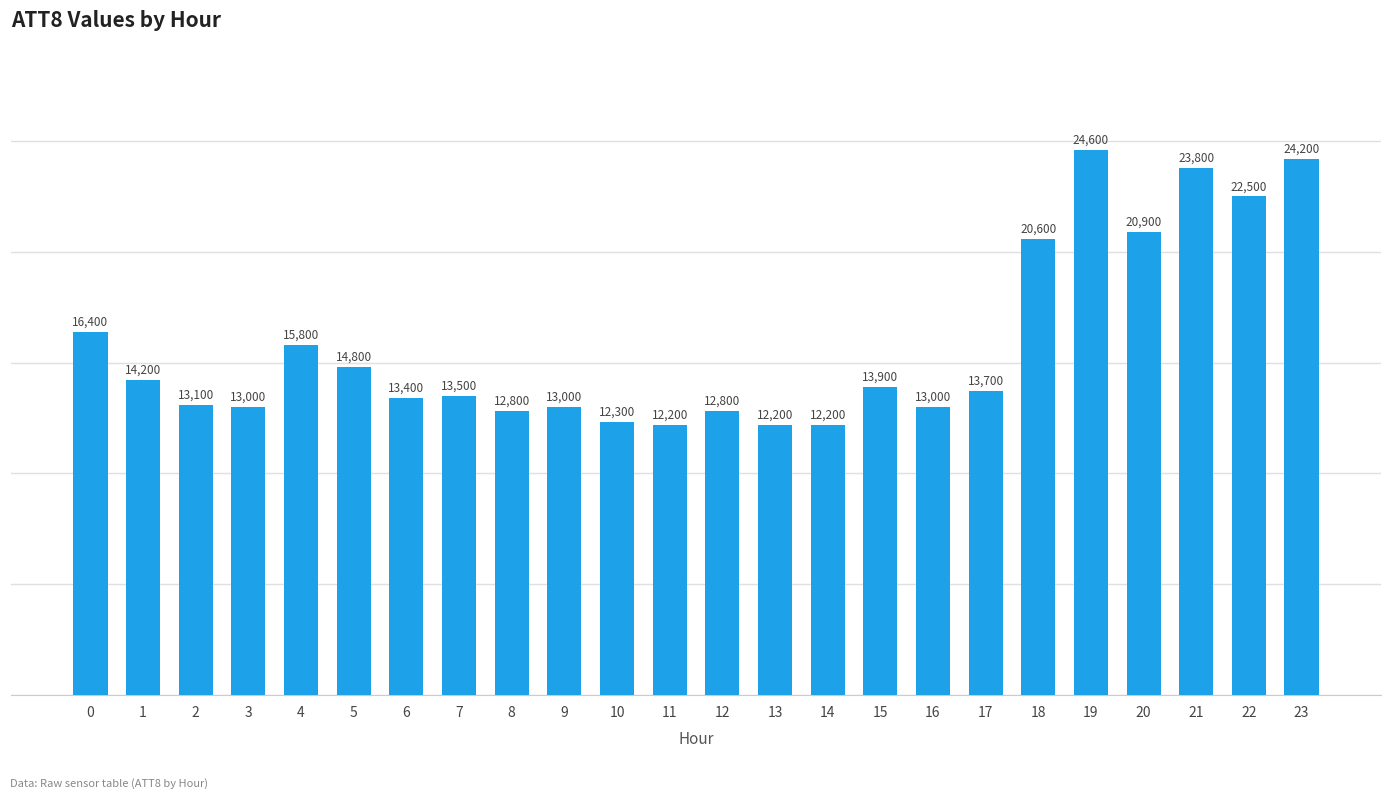

What is the change in value from 6 to 18?

+7200